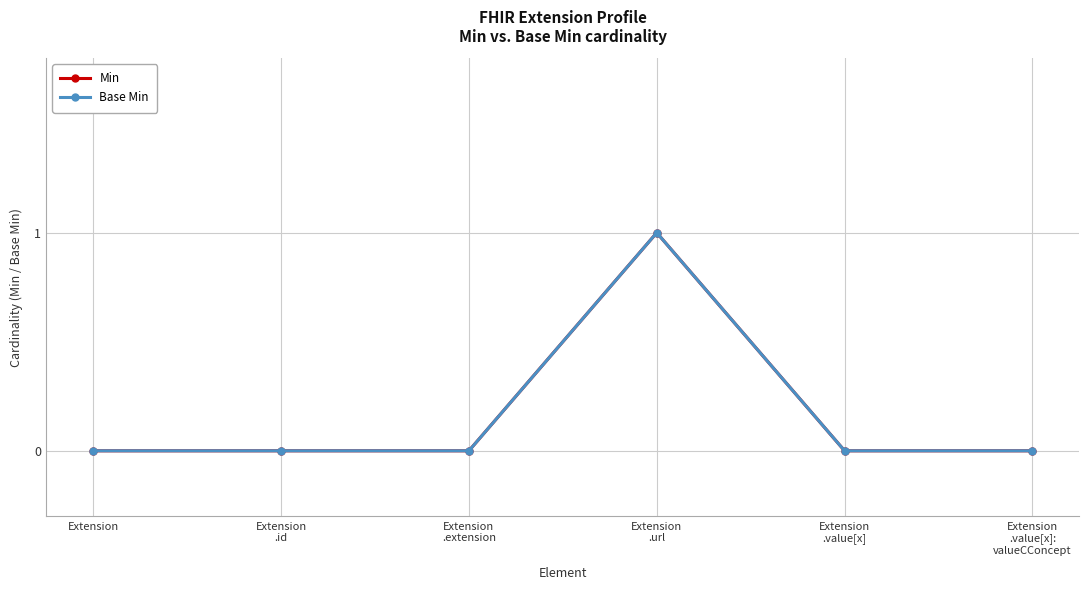

At which label is Min closest to 0?

Extension